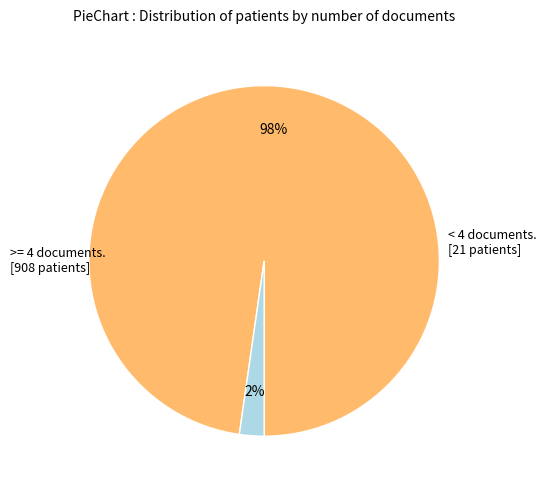

How many slices are in this pie chart?

2